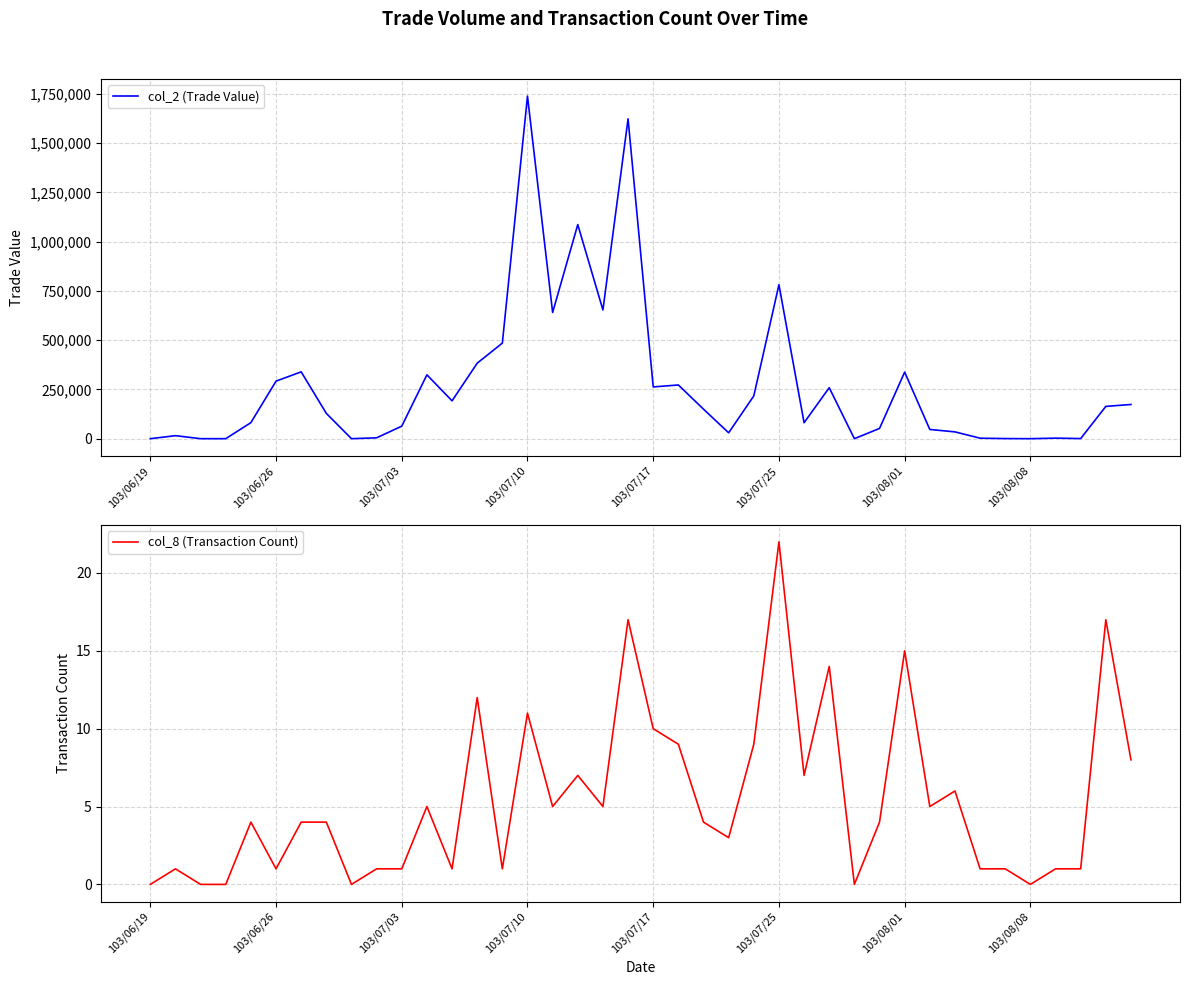

Which has a higher value, 39 or 36?

39